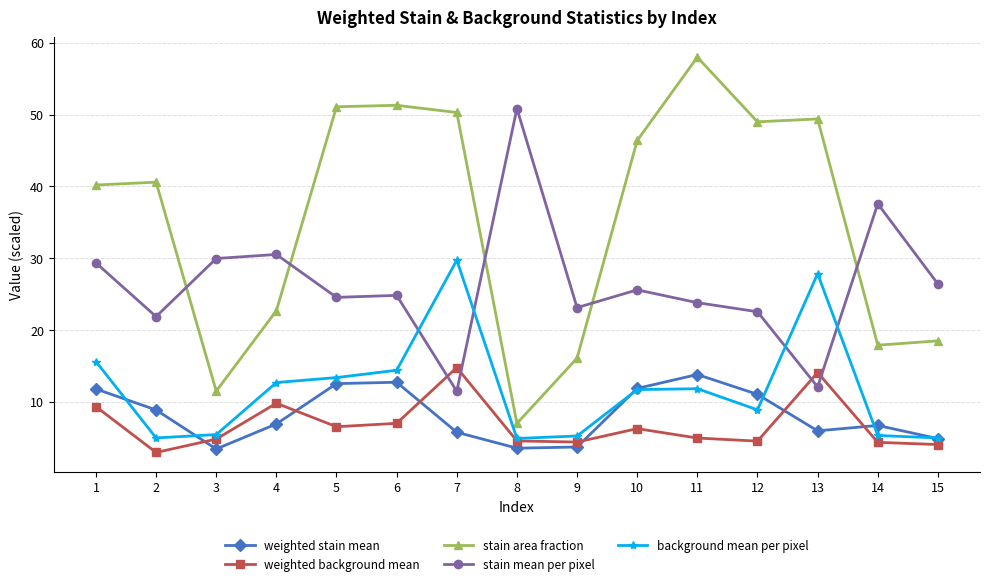

What is the difference between the weighted background mean values at 8 and 10?

1.7